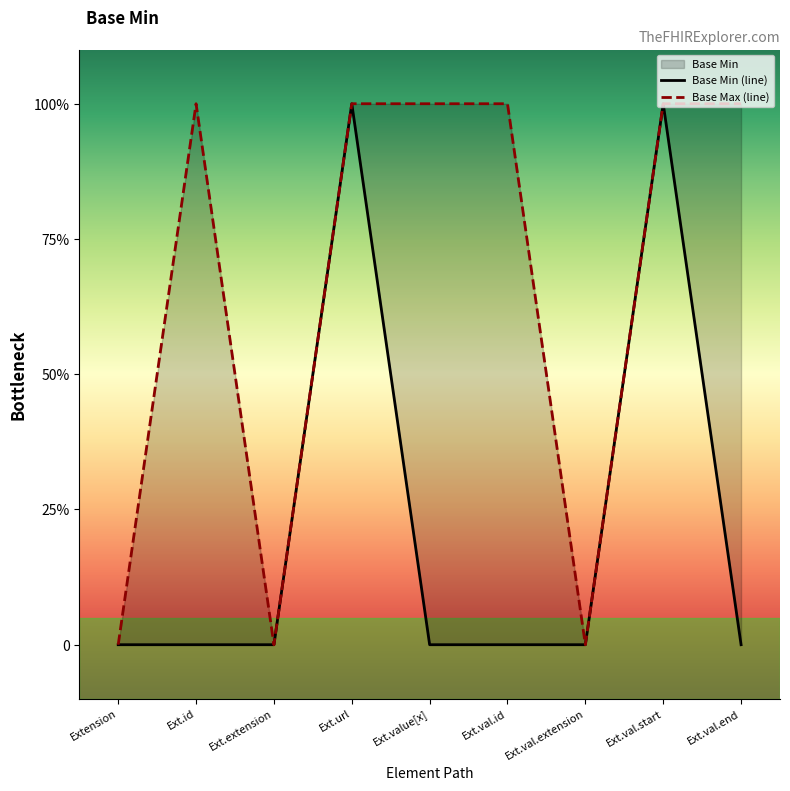

True or false: Base Min (line) and Base Max (line) cross at least once.

False